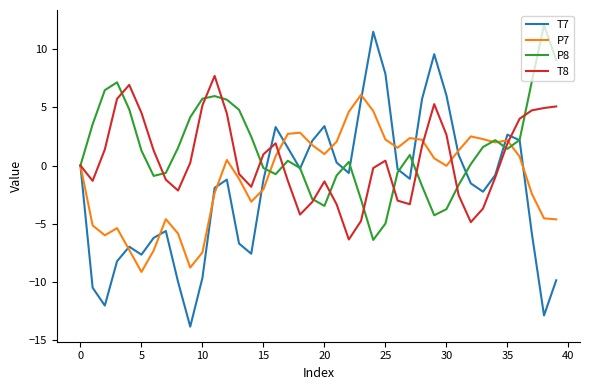

What is the difference between the maximum and minimum values in the T8 series?

14.1